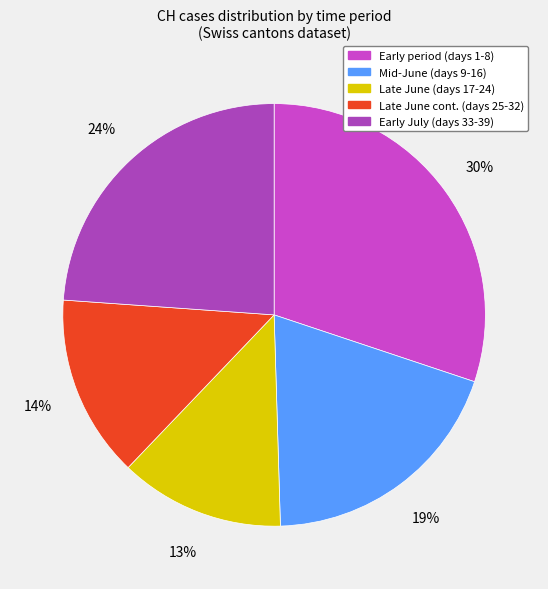

How many slices are in this pie chart?

5